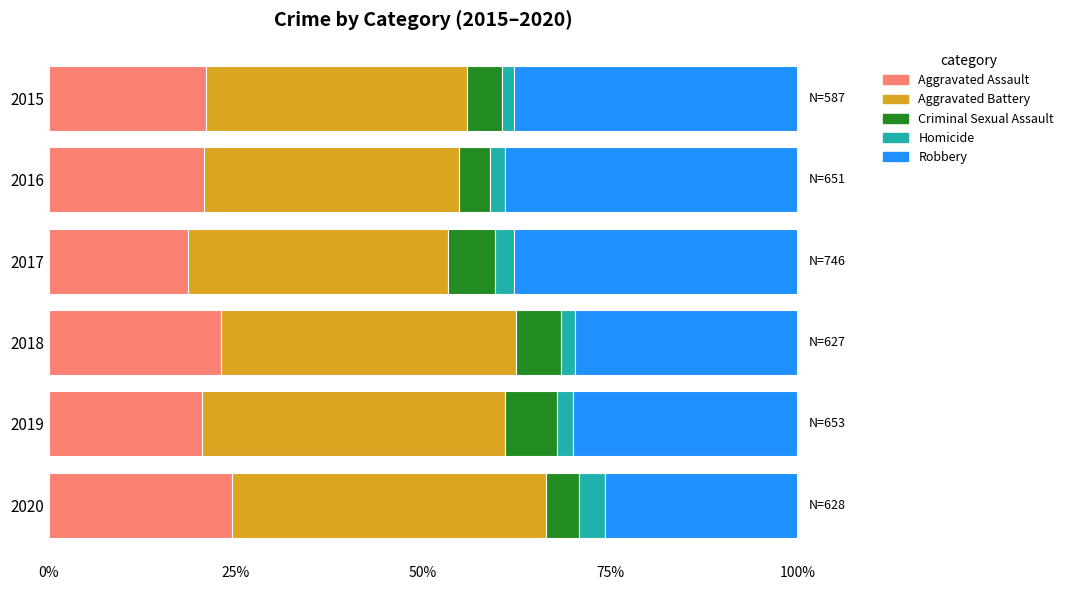

What is the lowest value of the Aggravated Assault series?

18.6